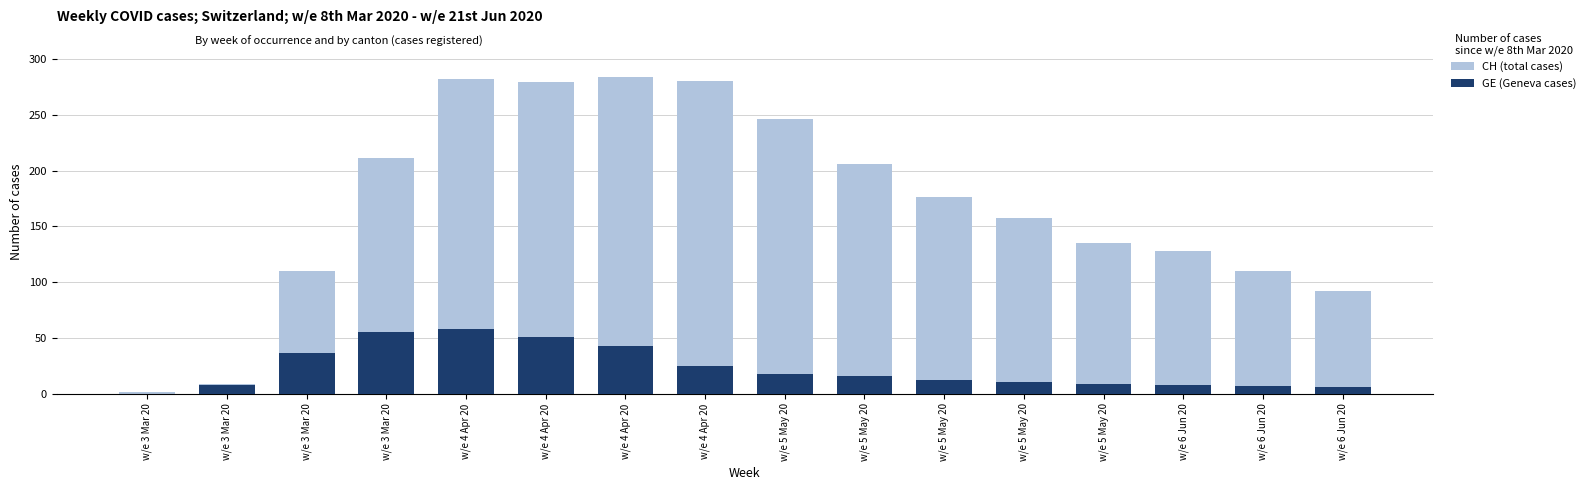

List the series in order of their peak value, highest first.

CH (total cases), GE (Geneva cases)